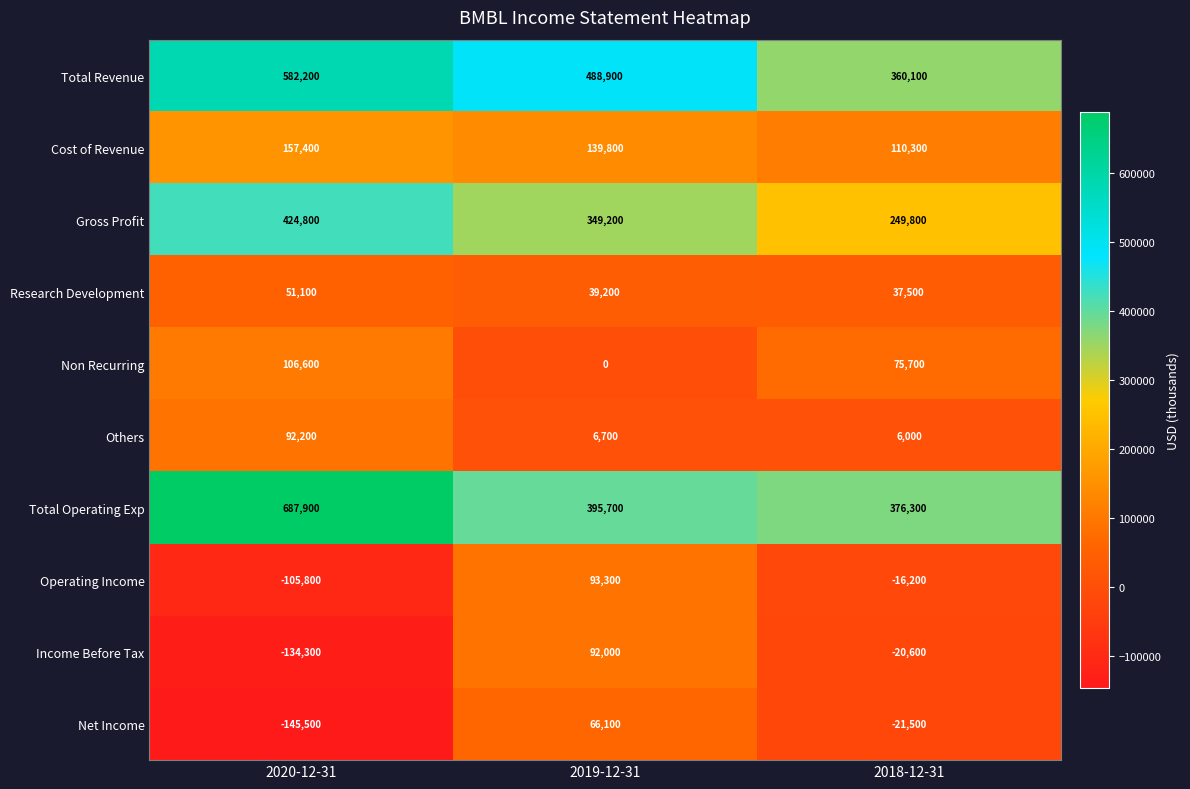

Reading left to right, extract all data points from this chart.

Total Revenue: 582200	488900	360100
Cost of Revenue: 157400	139800	110300
Gross Profit: 424800	349200	249800
Research Development: 51100	39200	37500
Non Recurring: 106600	0	75700
Others: 92200	6700	6000
Total Operating Exp: 687900	395700	376300
Operating Income: -105800	93300	-16200
Income Before Tax: -134300	92000	-20600
Net Income: -145500	66100	-21500